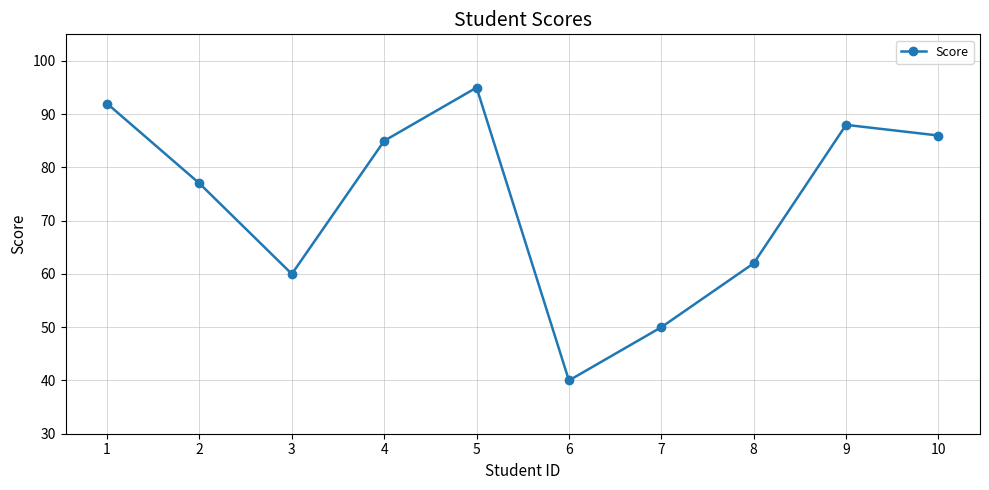

How many lines are shown in the chart?

1